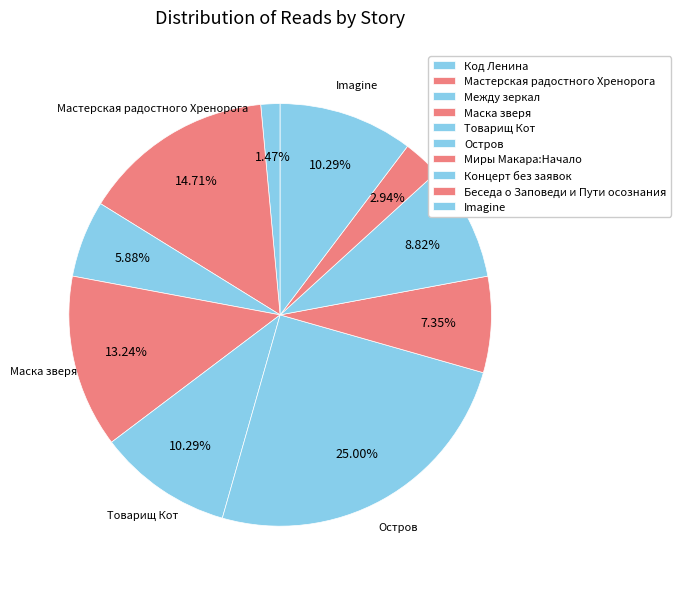

Count the number of slices in the pie.

10